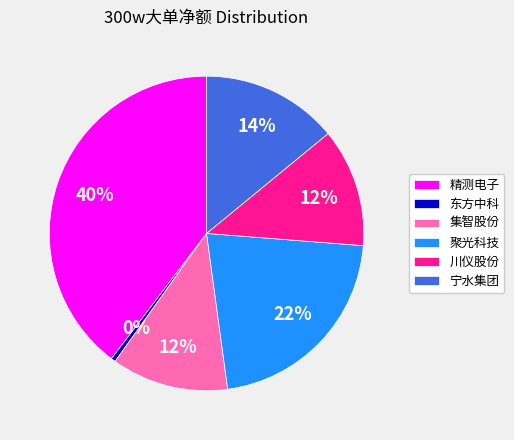

True or false: 东方中科 accounts for 15% of the total.

False